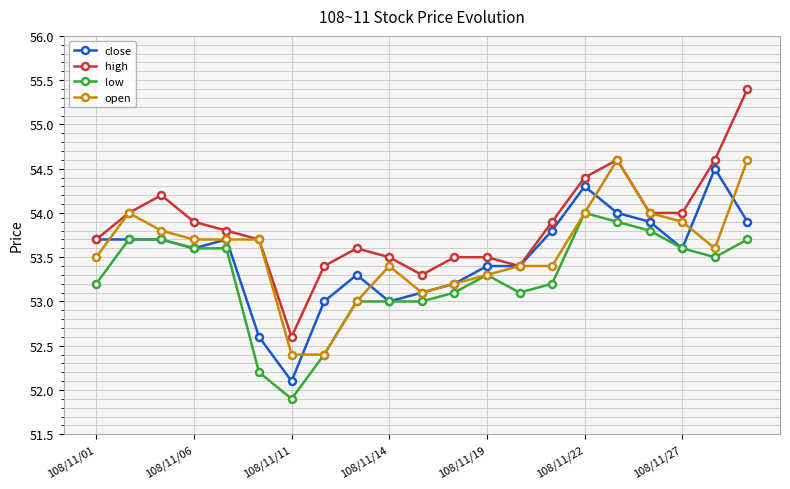

What is the smallest value displayed?

51.9